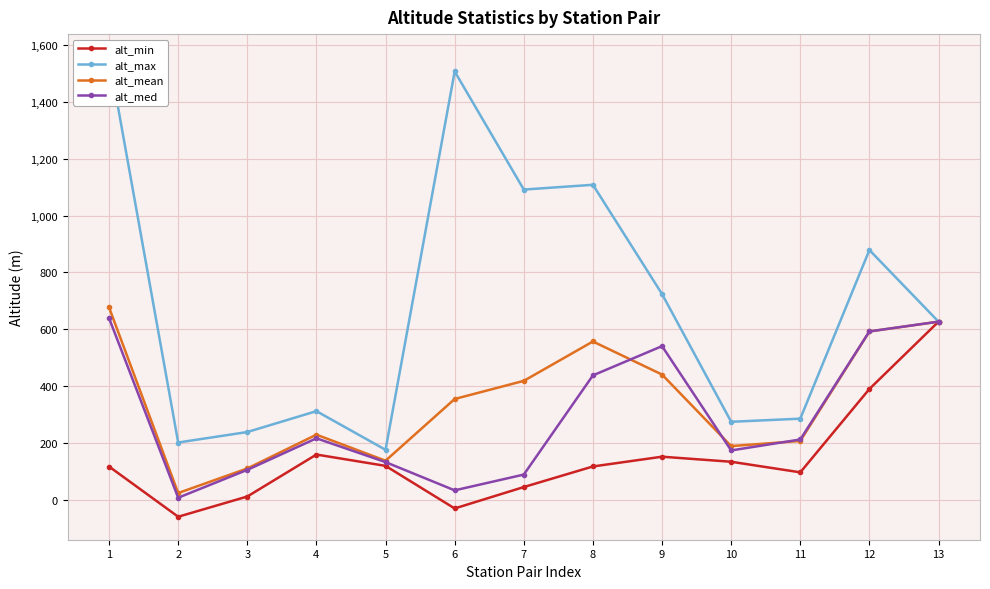

Which has a higher value, 11 or 10?

10